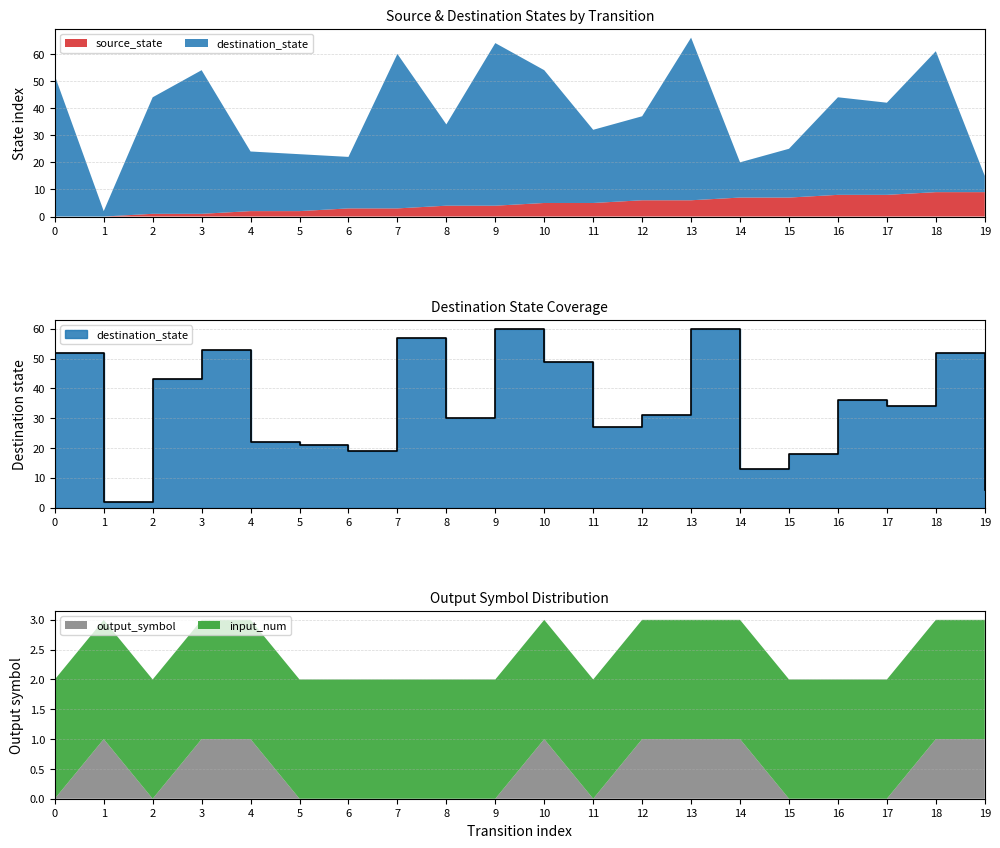

Rank the categories by destination_state value from highest to lowest.

9, 13, 7, 3, 0, 18, 10, 2, 16, 17, 12, 8, 11, 4, 5, 6, 15, 14, 19, 1